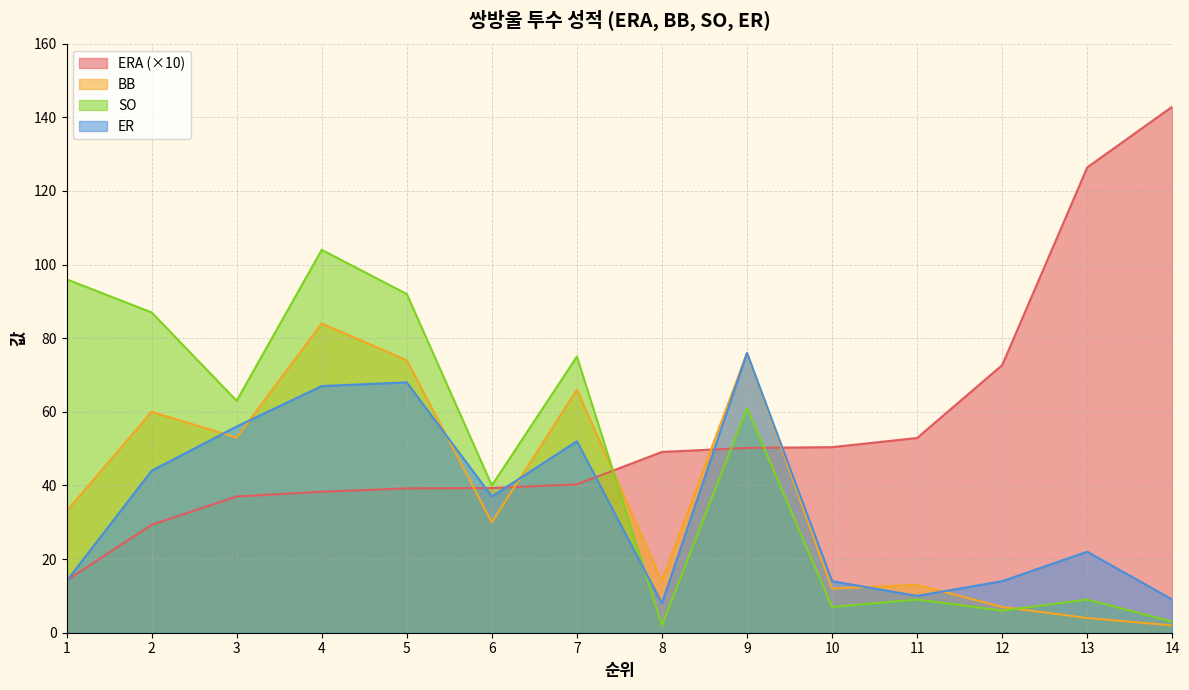

Which series has the largest range (max minus min)?

ERA (×10)